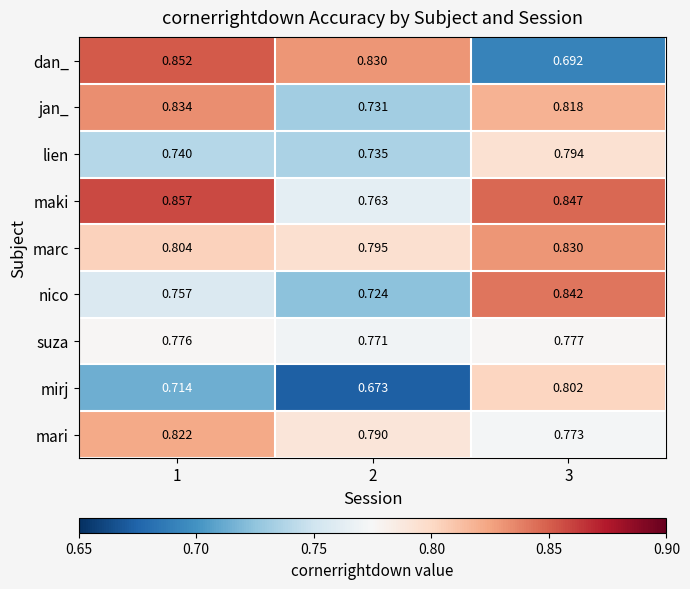

Rank the series by their maximum value, from highest to lowest.

maki, dan_, nico, jan_, marc, mari, mirj, lien, suza